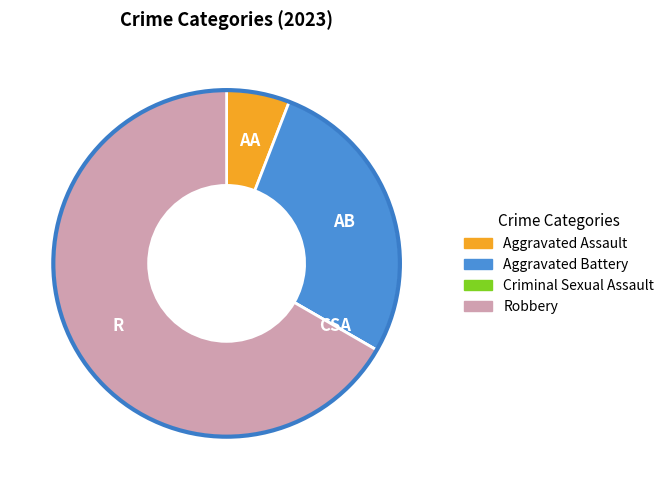

Between Robbery and Aggravated Assault, which is larger?

Robbery